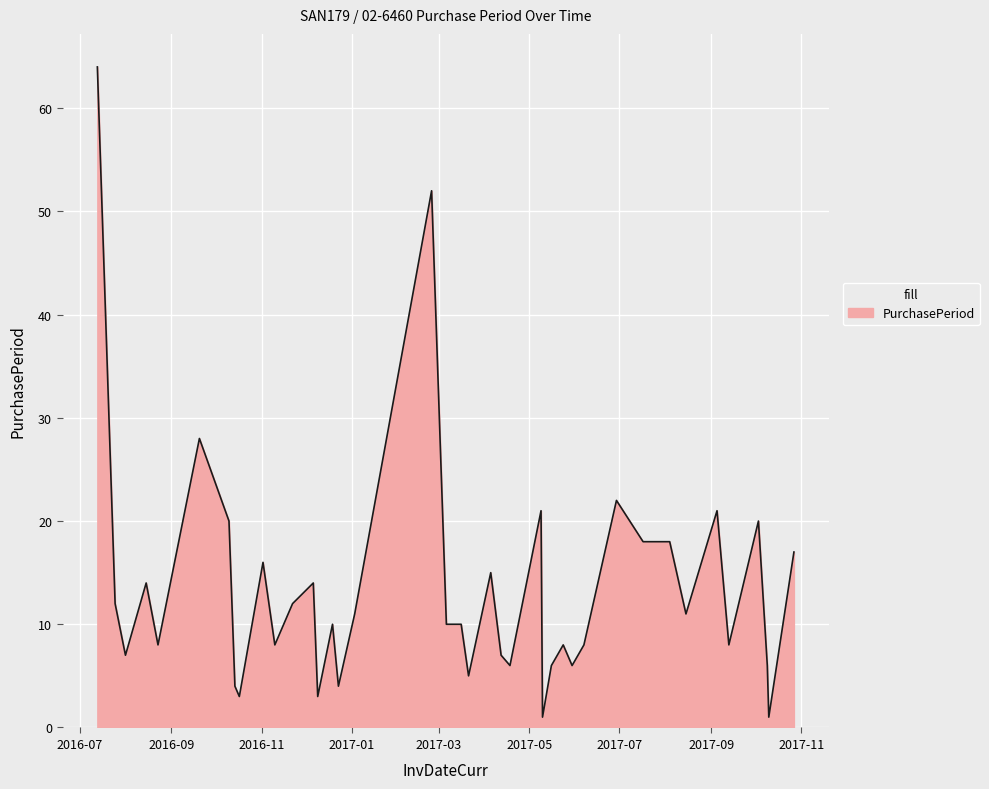

What is the maximum value shown in the chart?

64